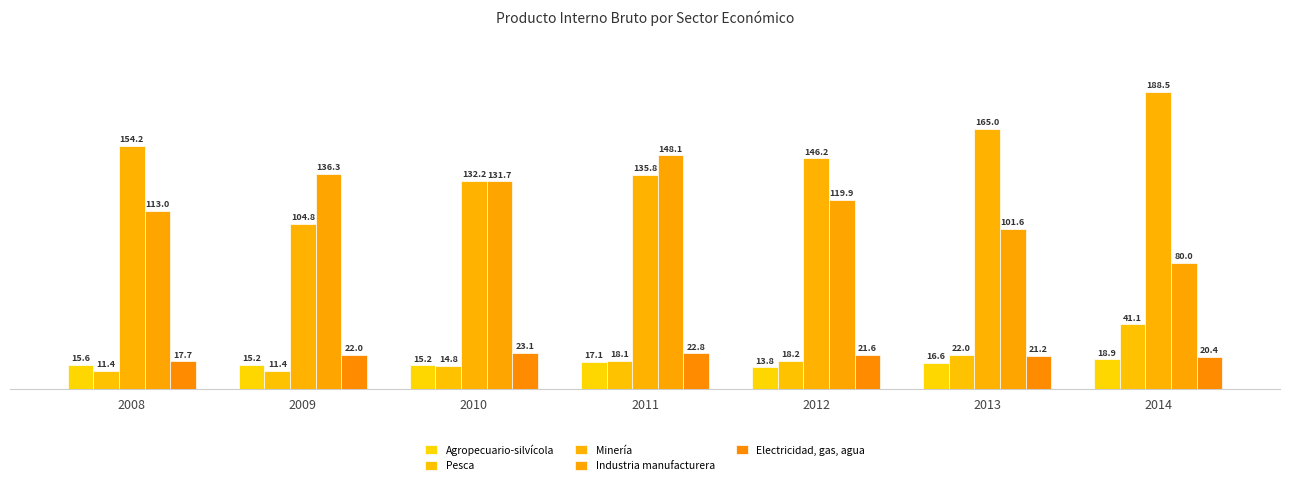

Rank the series by their maximum value, from lowest to highest.

Agropecuario-silvícola, Electricidad, gas, agua, Pesca, Industria manufacturera, Minería